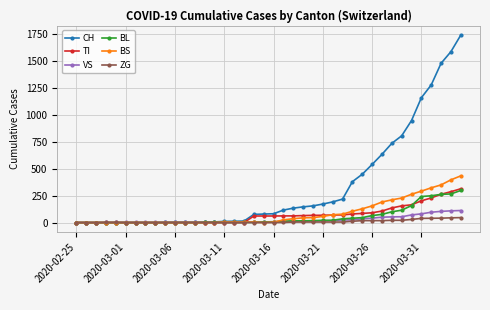

What is the maximum value shown in the chart?

1742